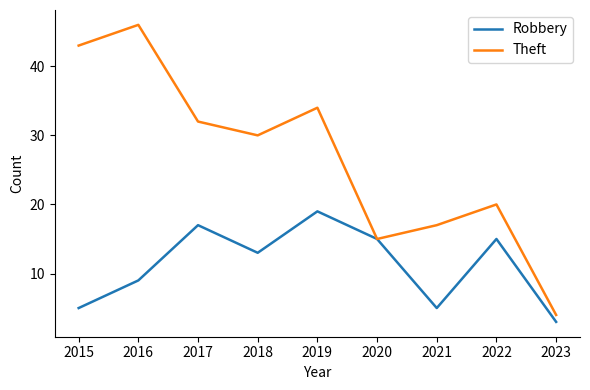

At which label does Robbery first exceed 13?

2017